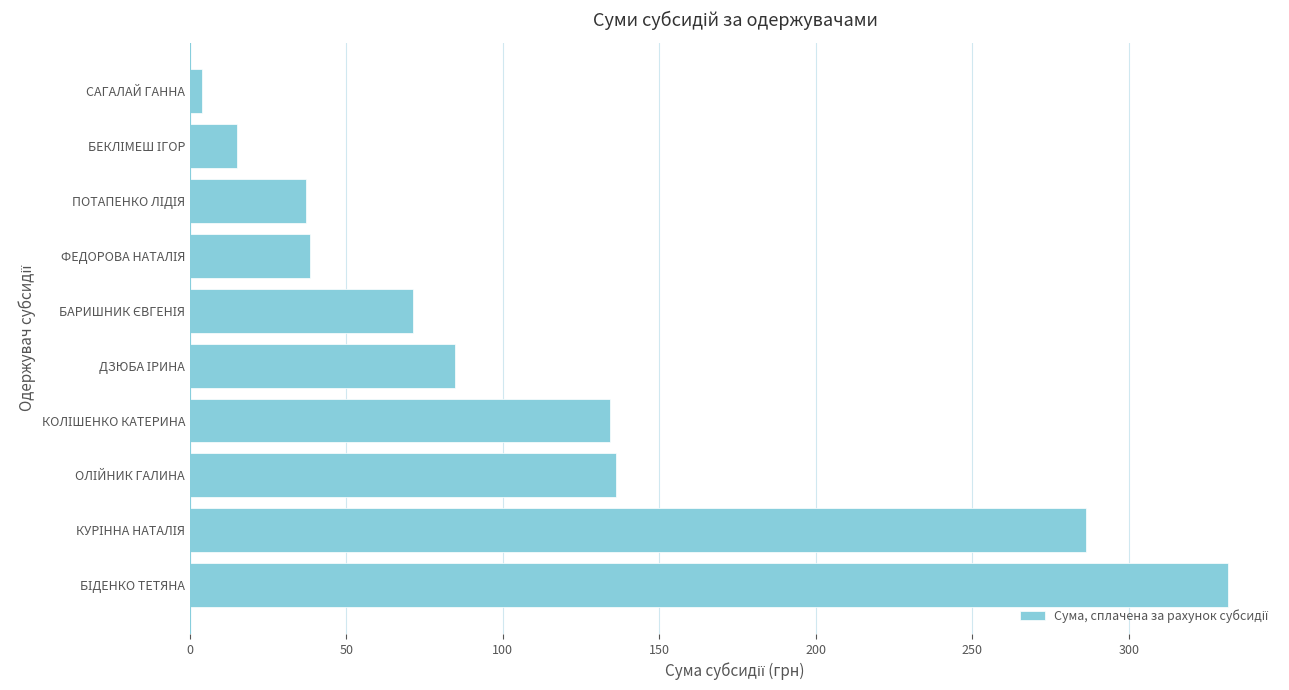

How many categories are shown in the chart?

10